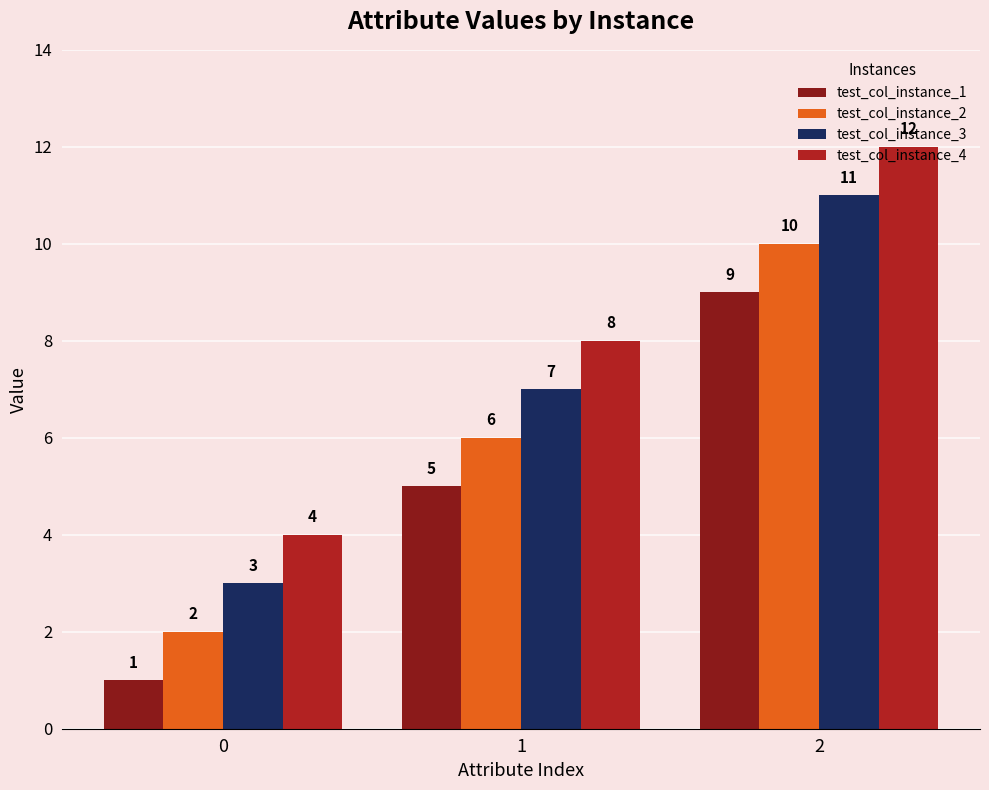

List the series in order of their overall mean, lowest first.

test_col_instance_1, test_col_instance_2, test_col_instance_3, test_col_instance_4